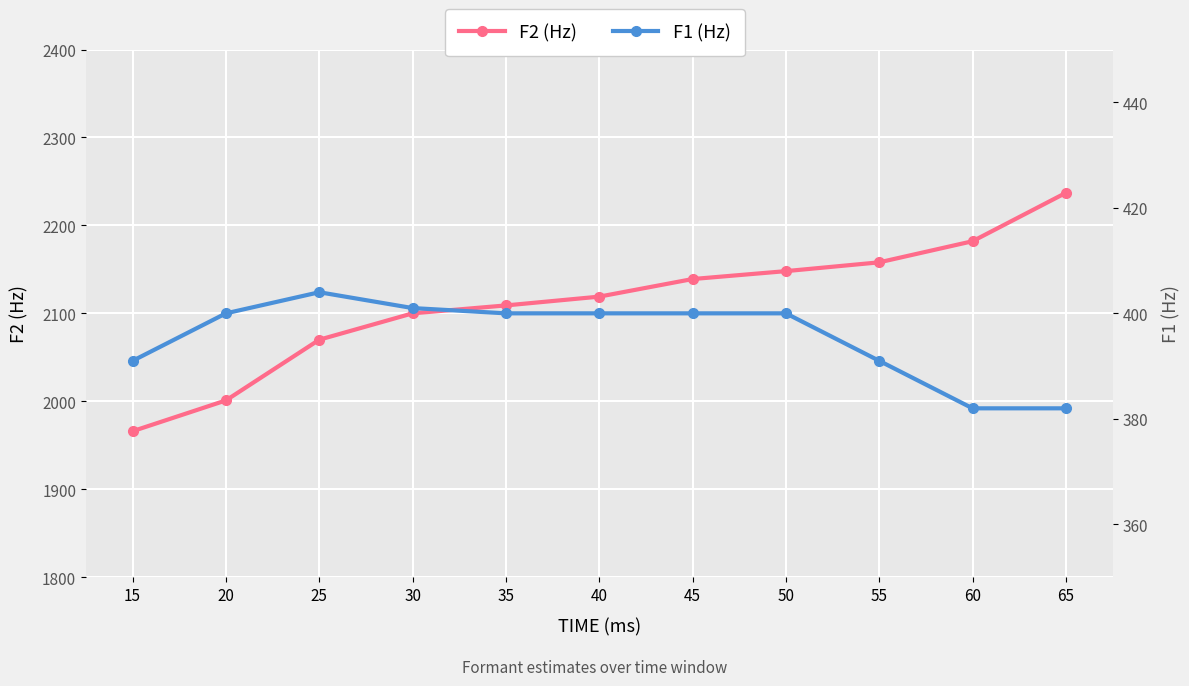

Is it true that F1 (Hz) equals 400 at 35?

True